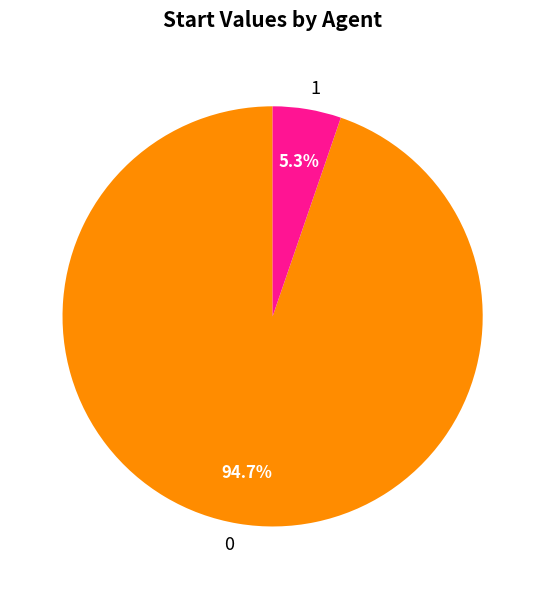

To the nearest percent, what percentage of the pie is 0?

95%